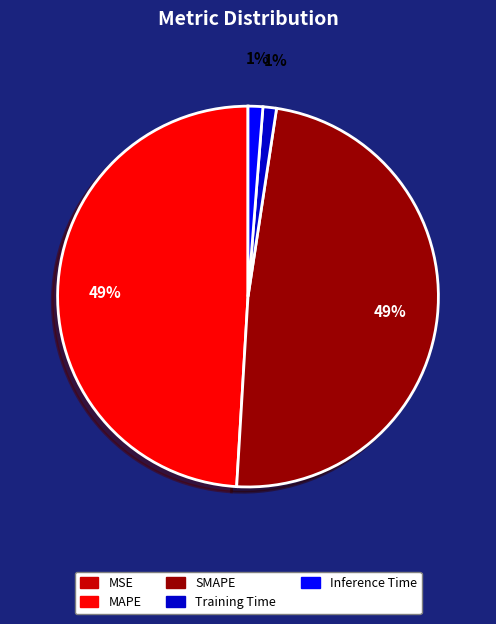

To the nearest percent, what is the average slice percentage?

20%